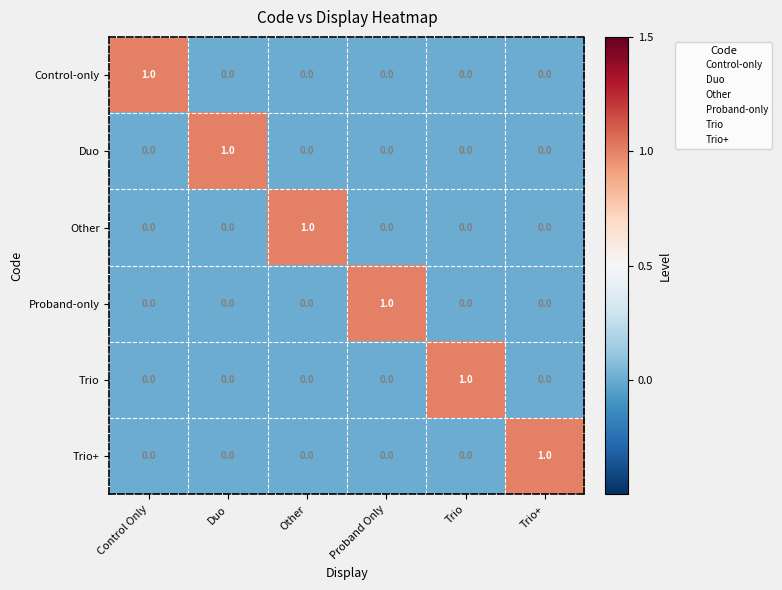

How many Trio values are between 0 and 1?

6